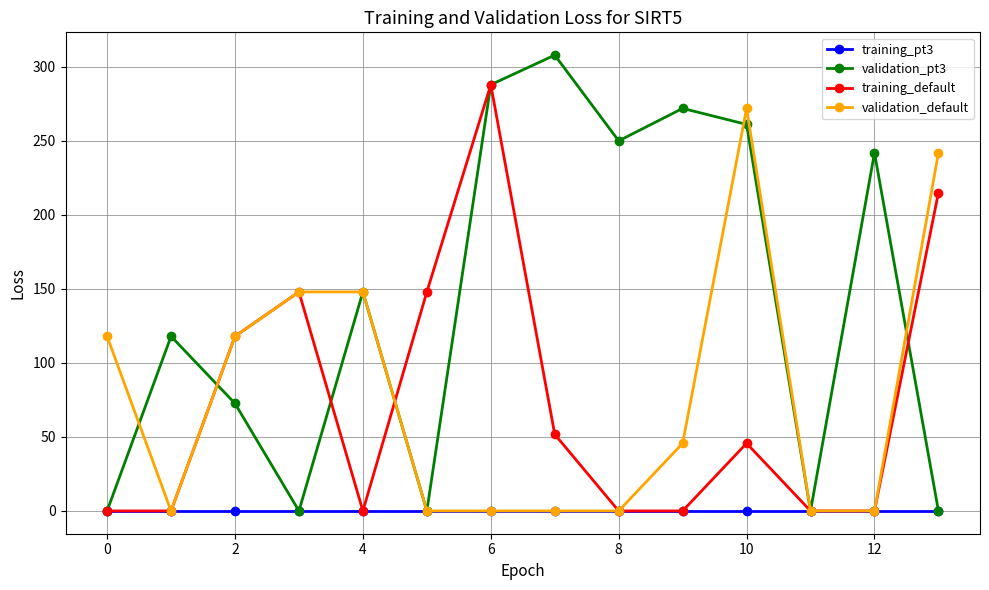

How many interior local peaks does the training_default series have?

3